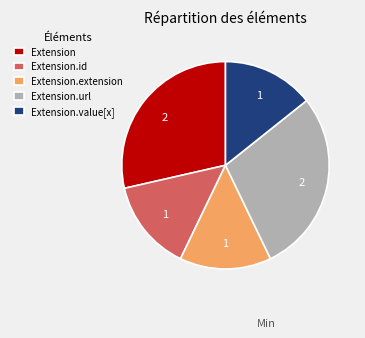

Does Extension.extension account for over 50% of the chart?

No